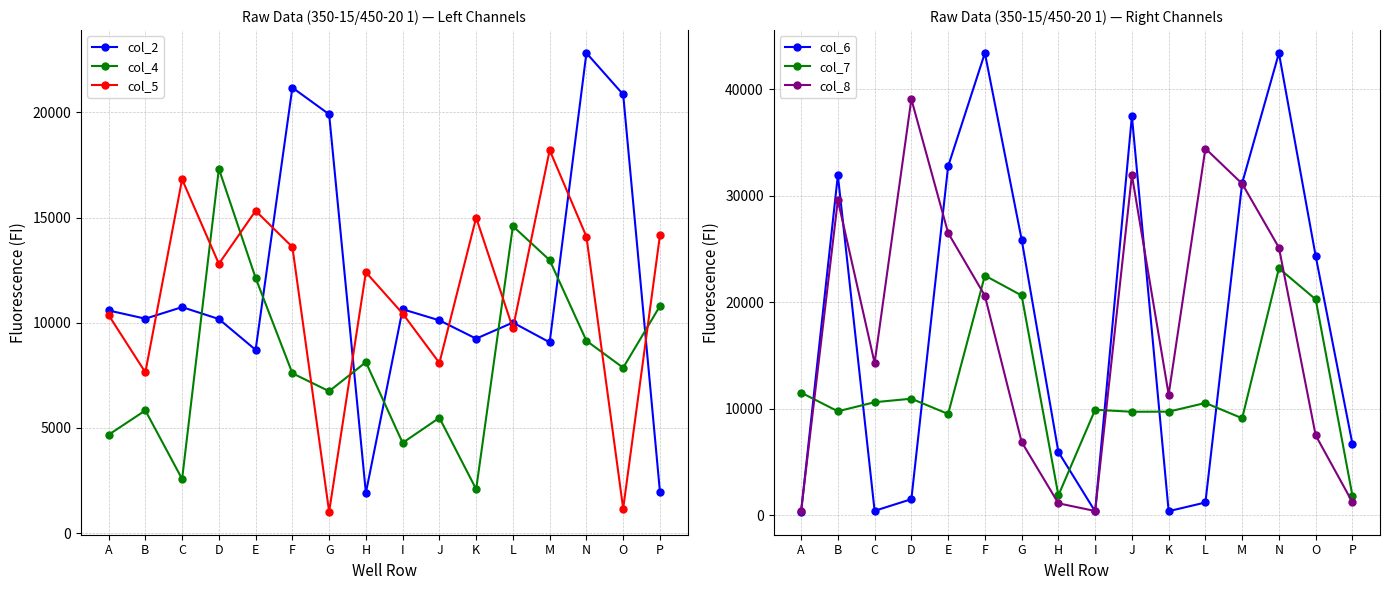

At which category is the sum across all series the highest?

N